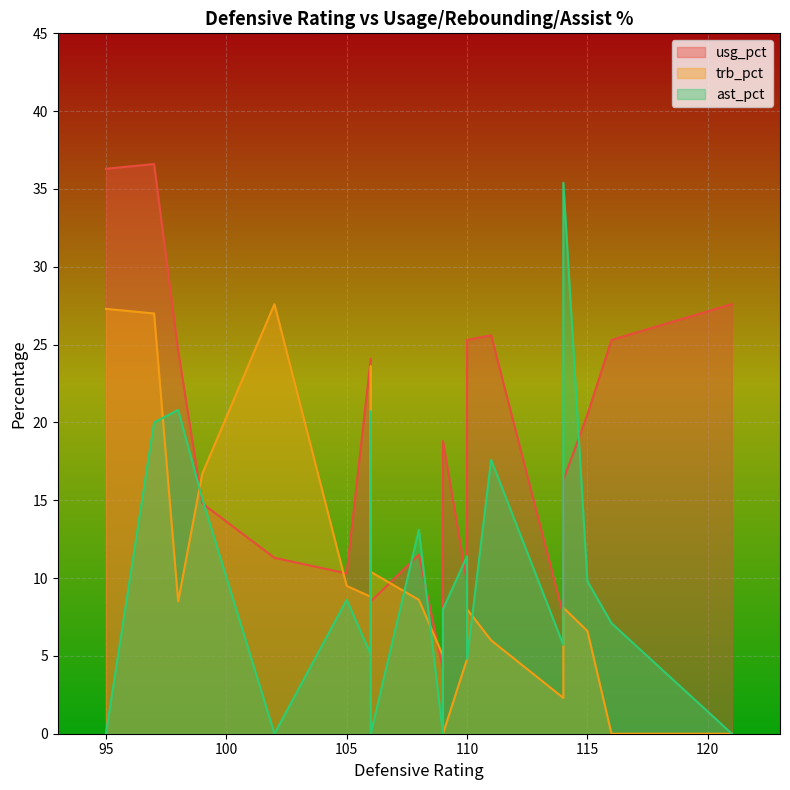

True or false: usg_pct and trb_pct intersect in this chart.

True